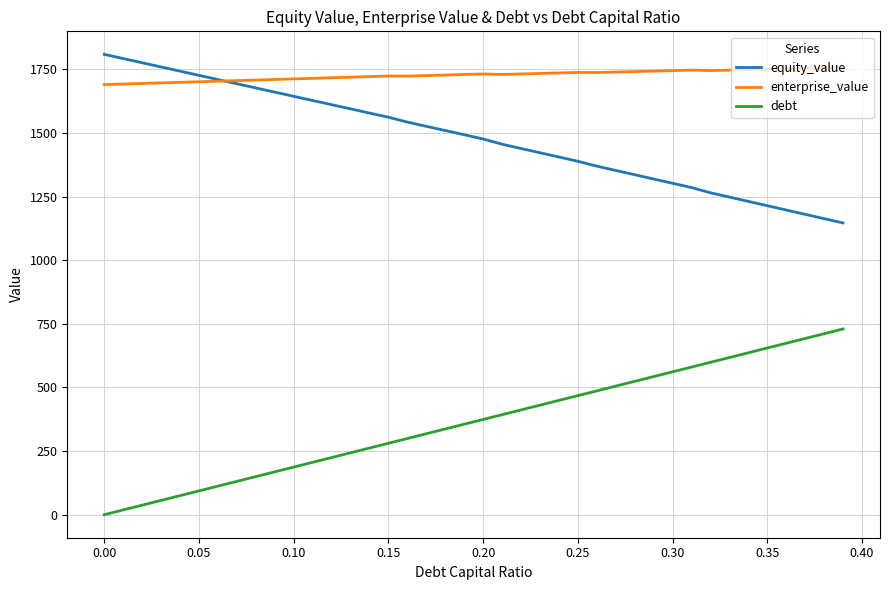

What is the greatest value displayed?

1809.2